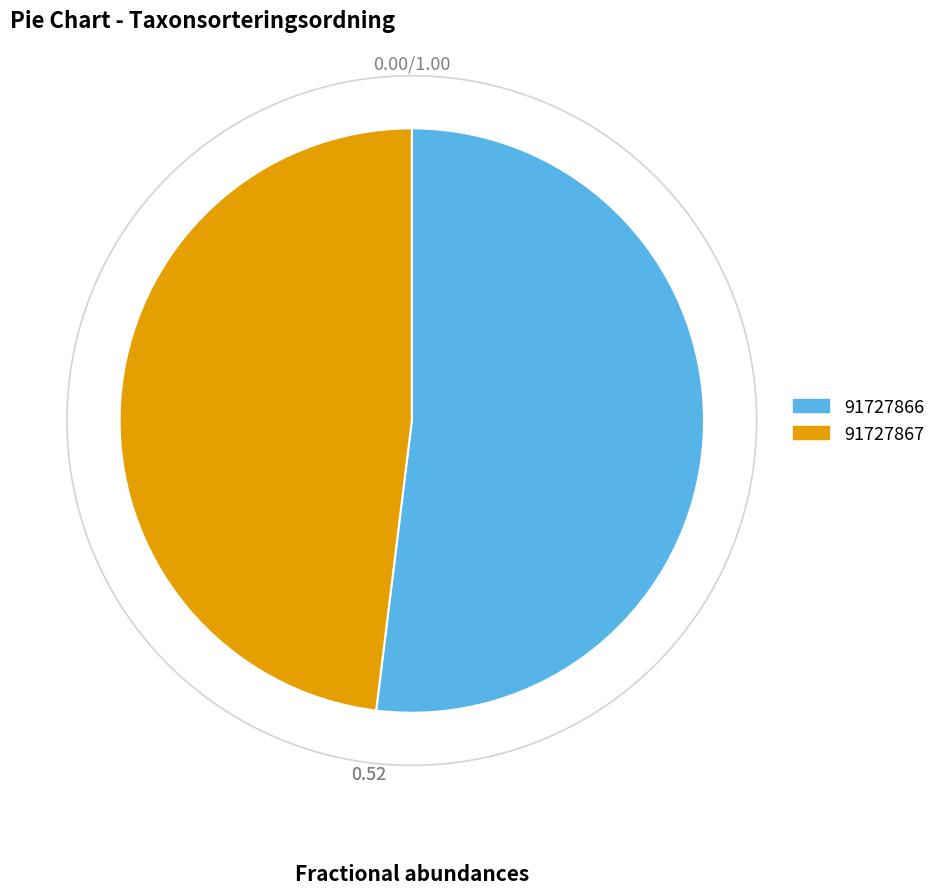

To the nearest percent, what is the difference between the largest and smallest slice percentages?

4%